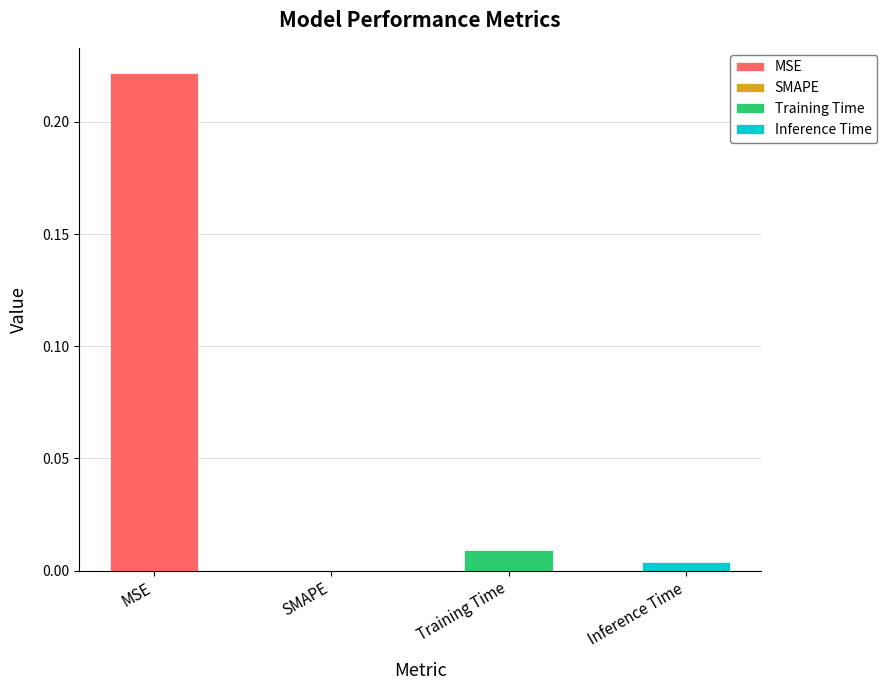

Where is the data nearest to the value 0?

SMAPE